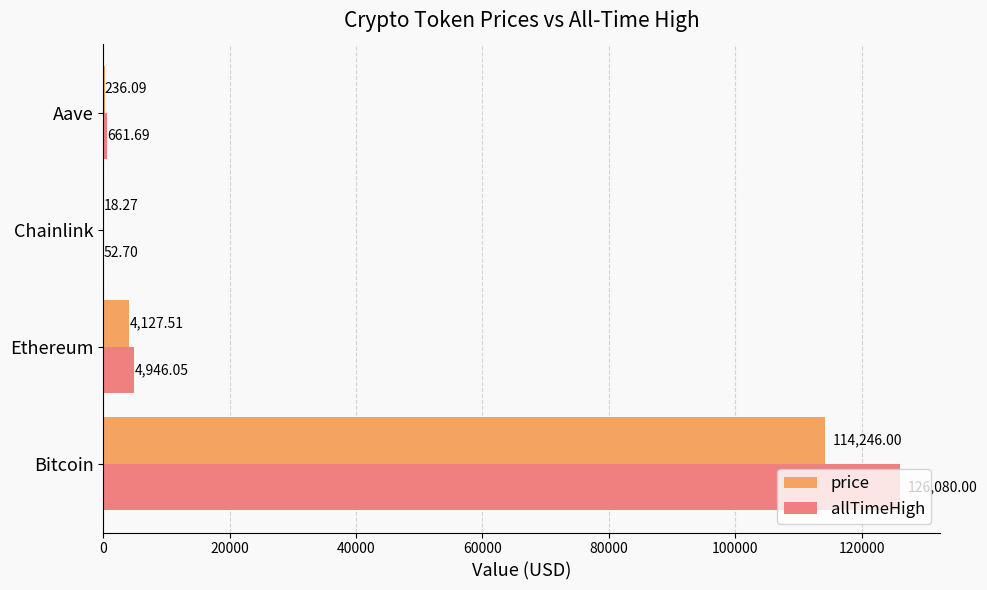

Is the value of allTimeHigh at Ethereum greater than the value of price at Chainlink?

Yes